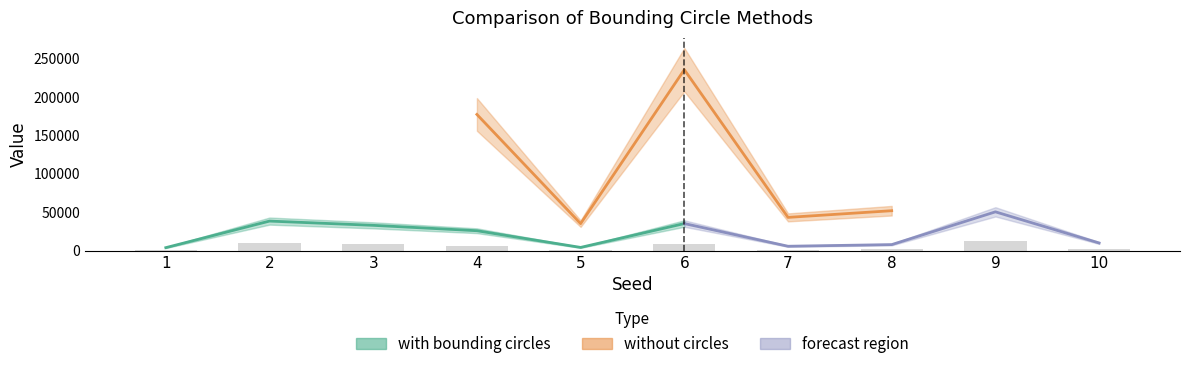

Reading left to right, transcribe all the data shown in this chart.

982	9634	8249	6495	1058	8828	1441	1975	12643	2502